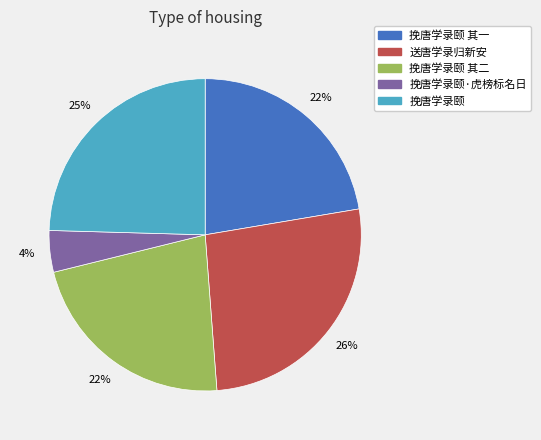

Does any single category account for the majority?

No